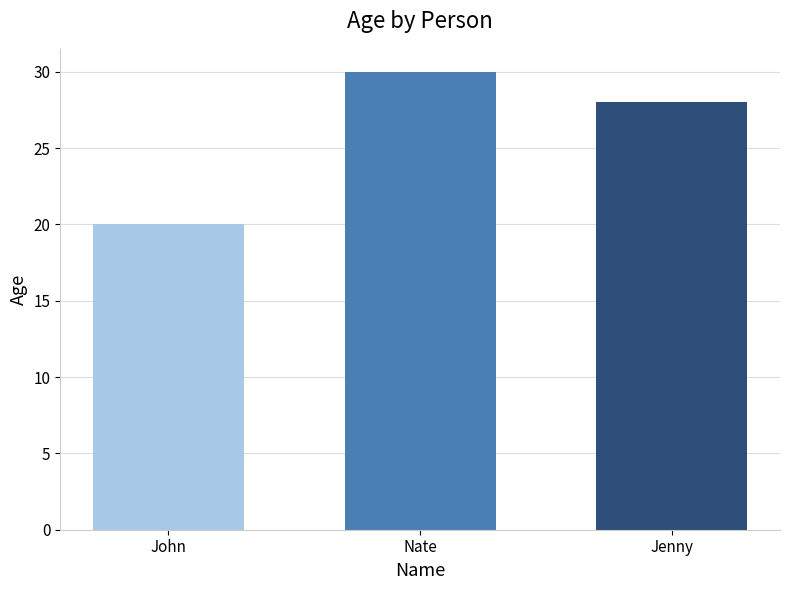

Reading right to left, what are all the values shown in this chart?

28	30	20